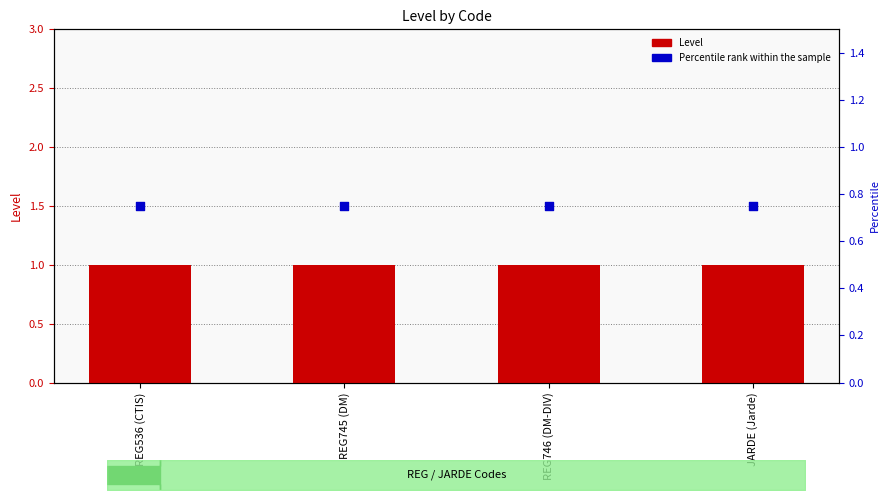

Is the value of Level at REG746 (DM-DIV) greater than the value of Percentile rank within the sample at JARDE (Jarde)?

Yes